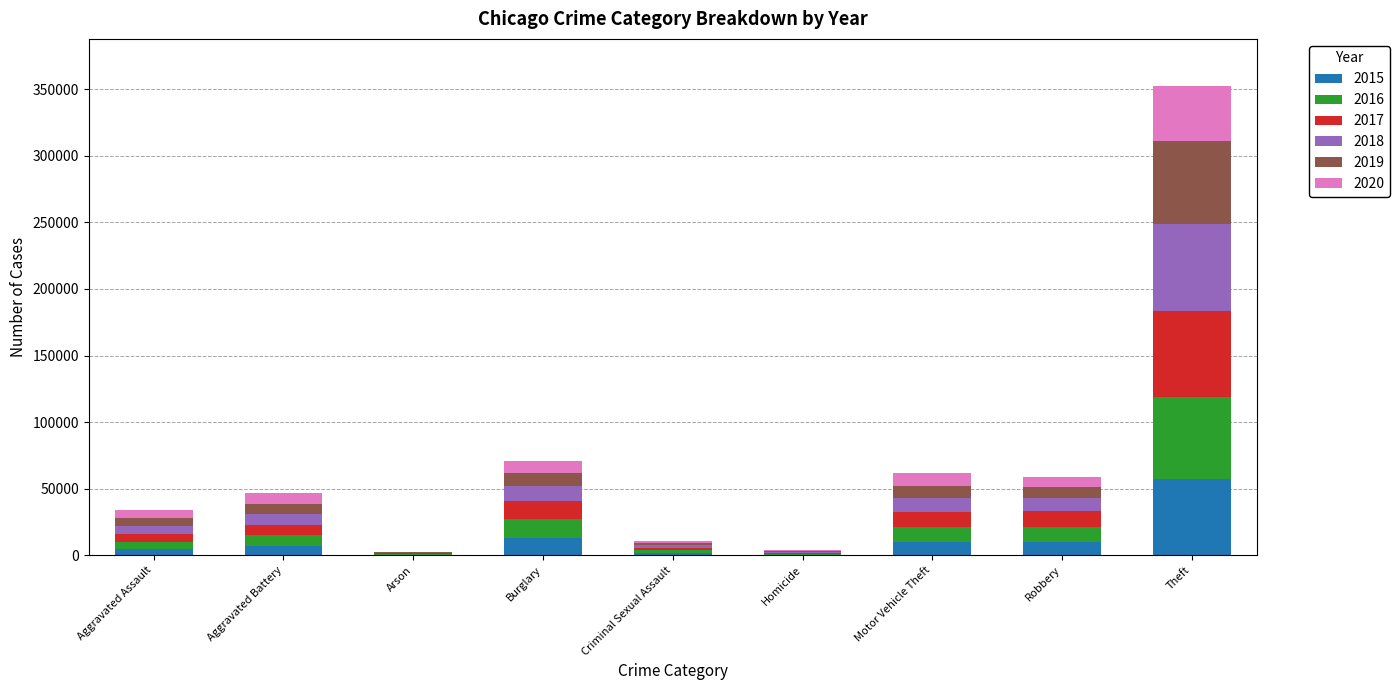

Which category has the highest value in the 2015 series?

Theft